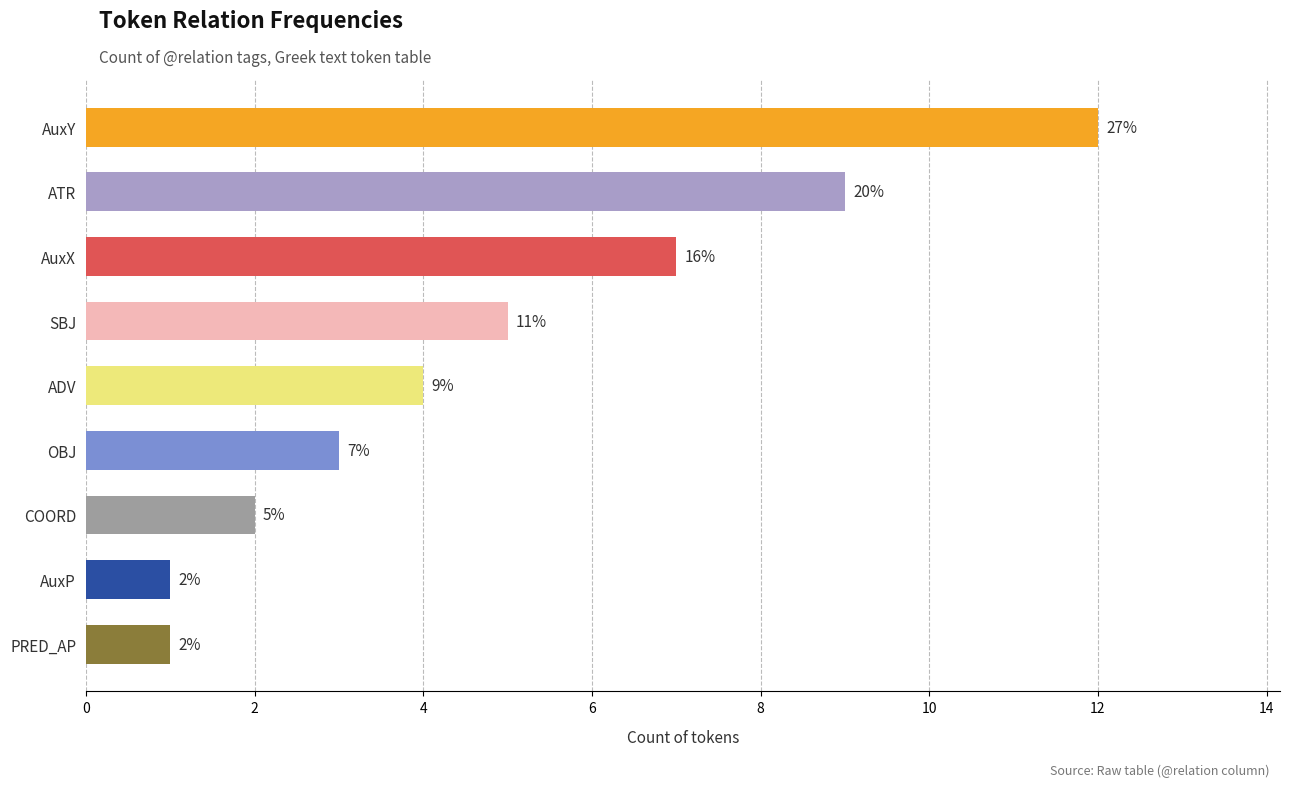

Which category has the highest value across all series?

AuxY